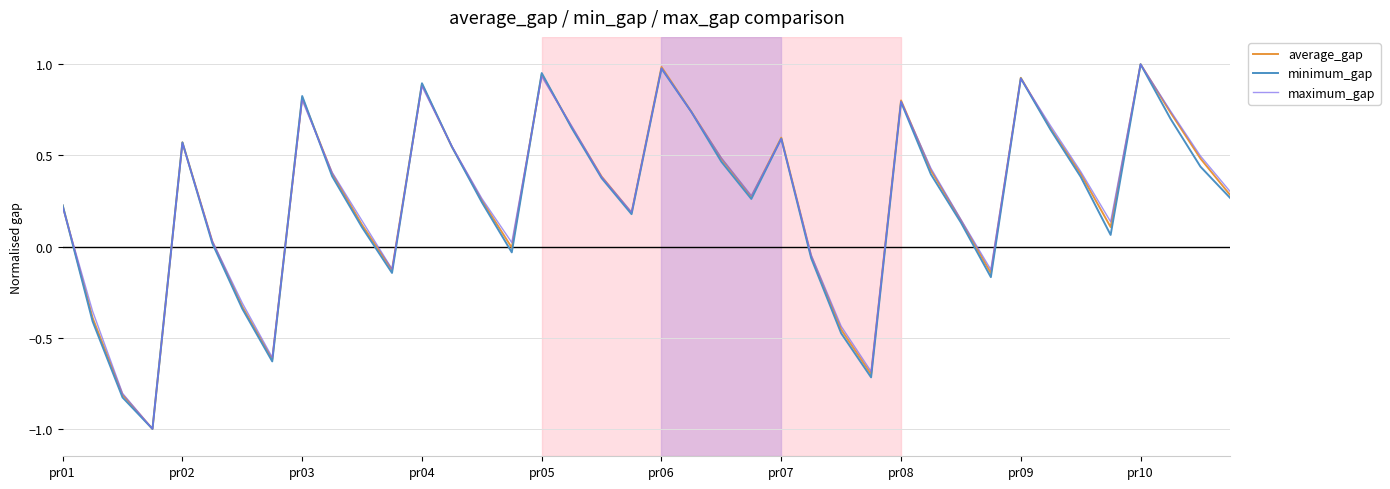

List the series in order of their overall mean, highest first.

maximum_gap, average_gap, minimum_gap